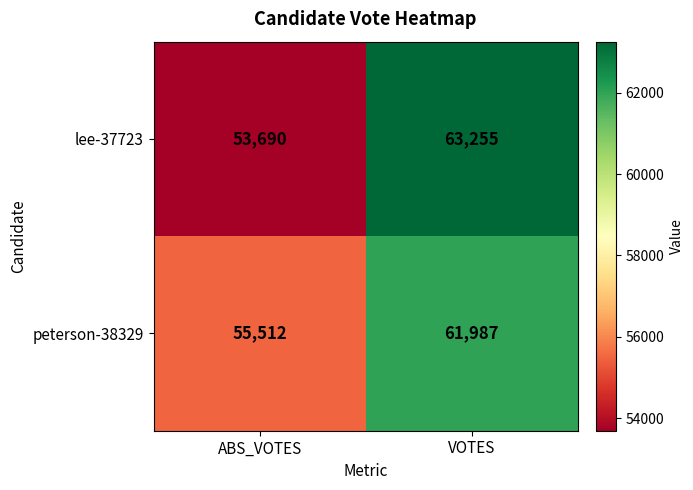

Reading left to right, extract all data points from this chart.

lee-37723: 53690	63255
peterson-38329: 55512	61987